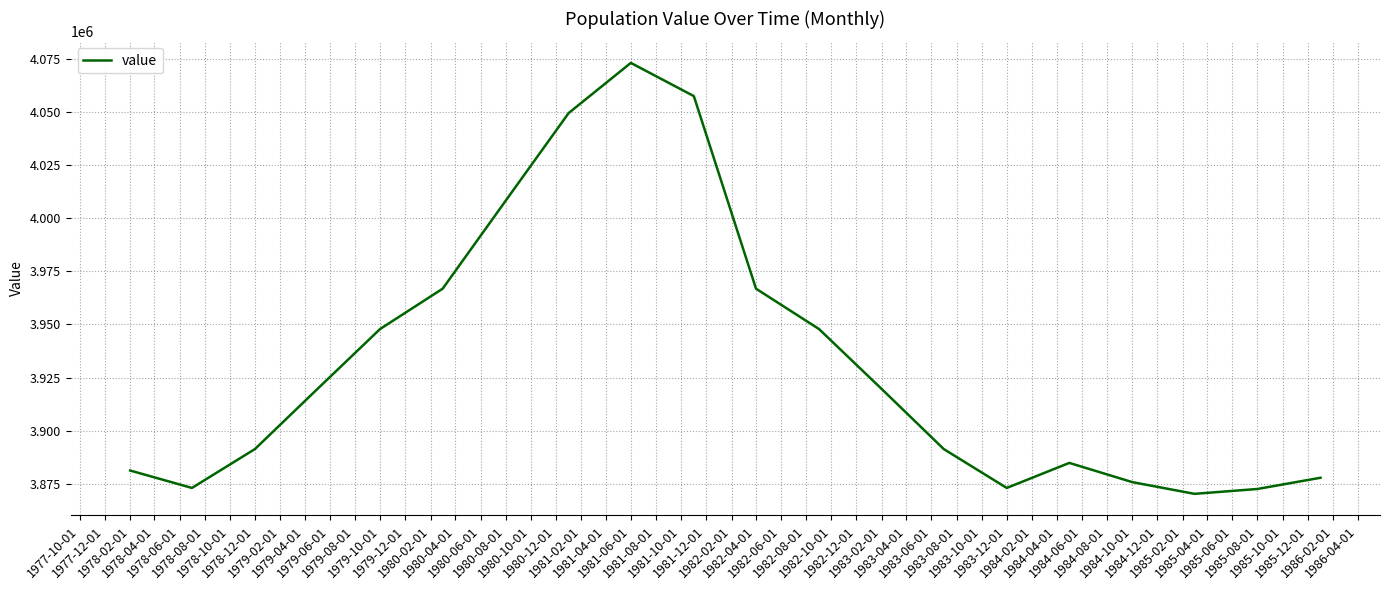

What is the maximum value shown in the chart?

4073071